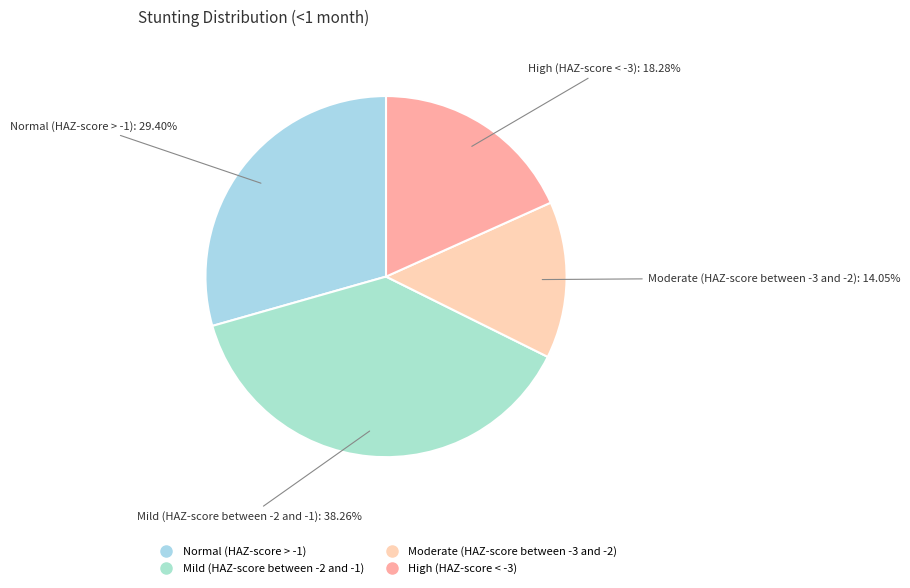

How many slices are in this pie chart?

4